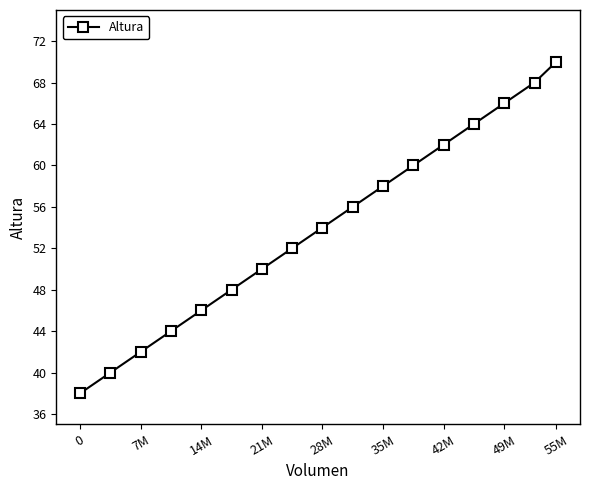

True or false: there are more than 1 points higher than both neighbors.

False